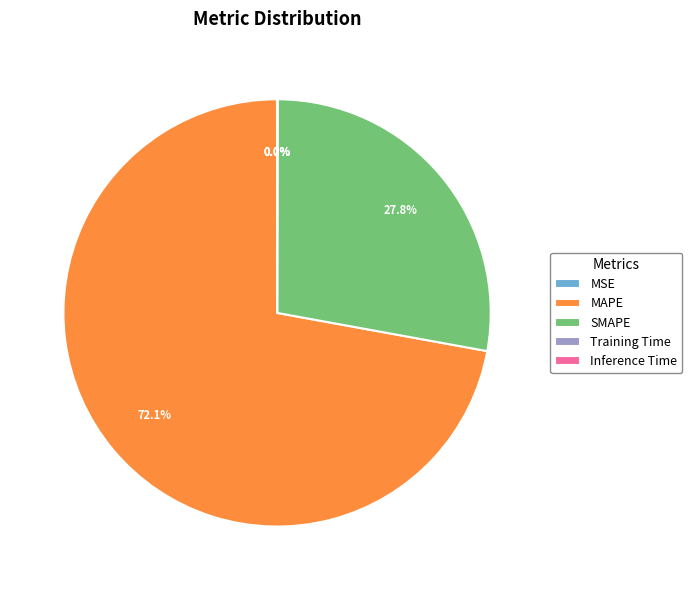

Which category accounts for the majority?

MAPE